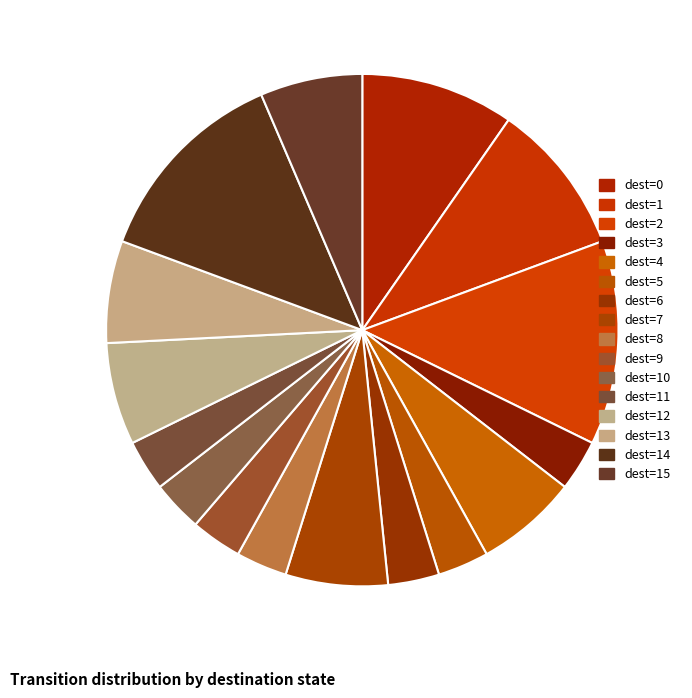

How many slices are in this pie chart?

16